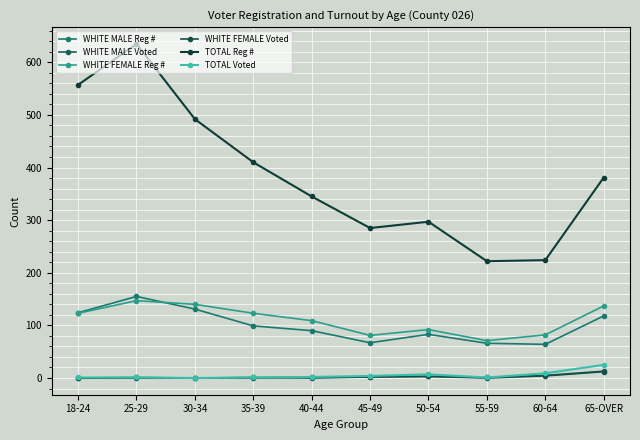

Does the chart have visible grid lines?

Yes